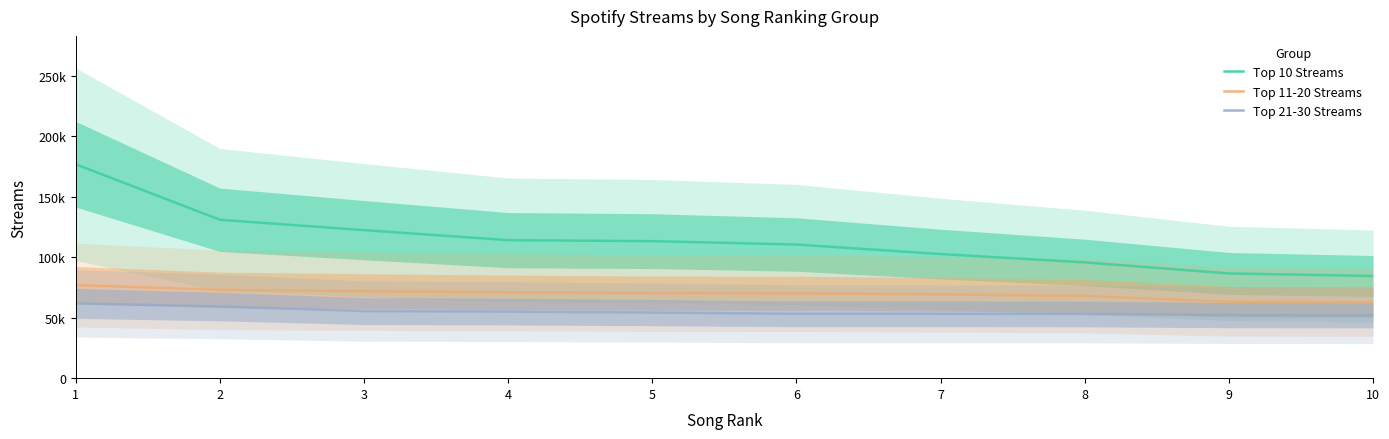

The Top 10 Streams series shows 102642 at 7. True or false?

True